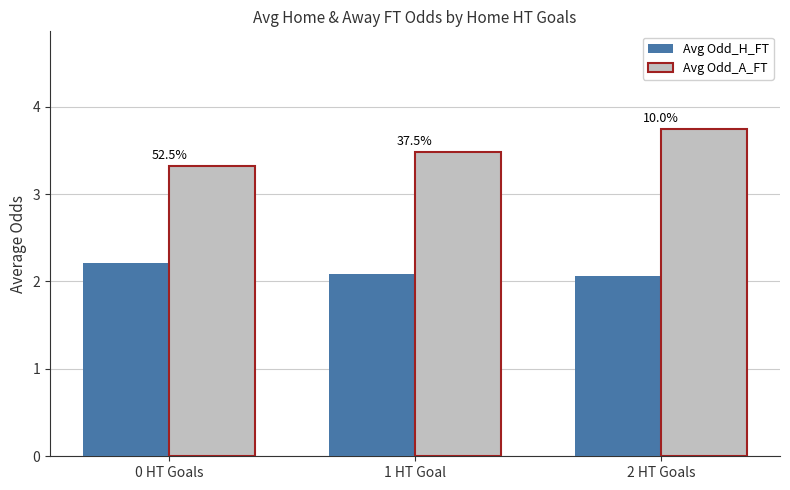

Which series has the largest total across all categories?

Avg Odd_A_FT